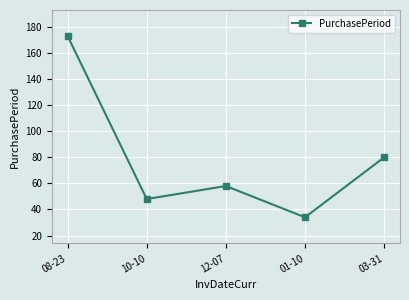

Which label corresponds to the largest value in the chart?

08-23